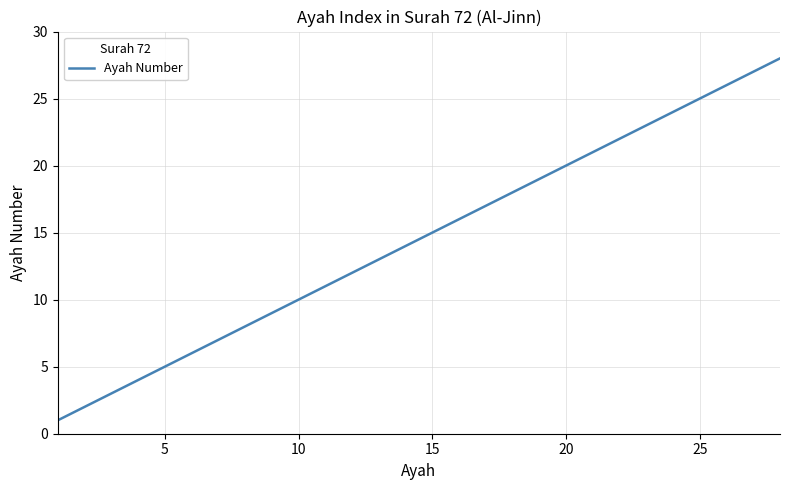

What is the difference between the maximum and minimum values?

27